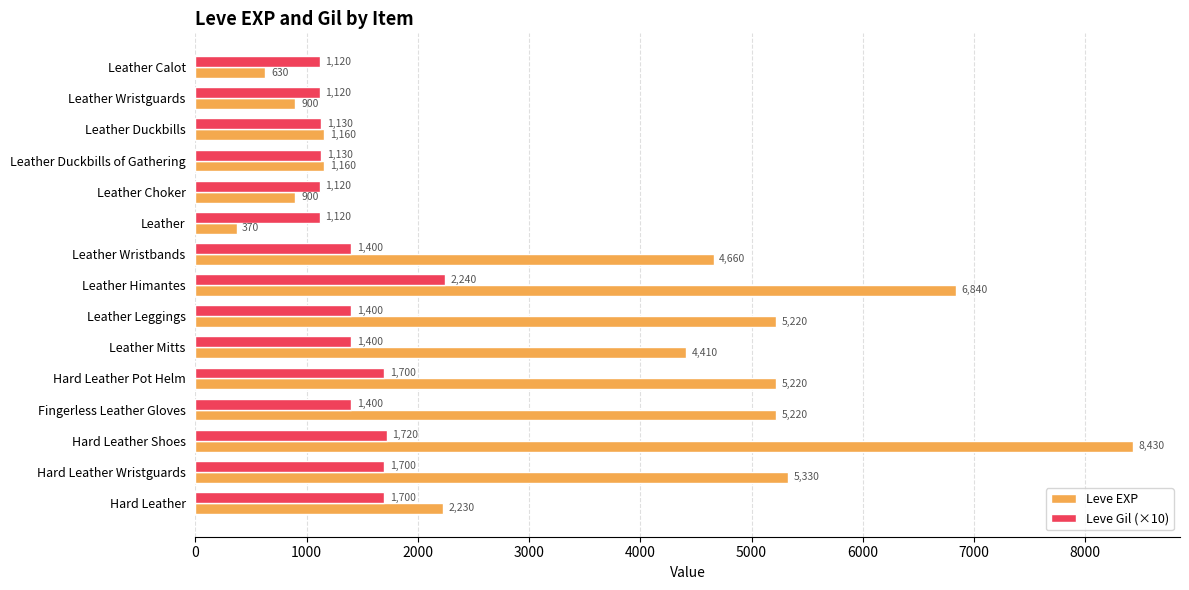

What is the spread (max minus min) of values at Leather Wristguards?

220